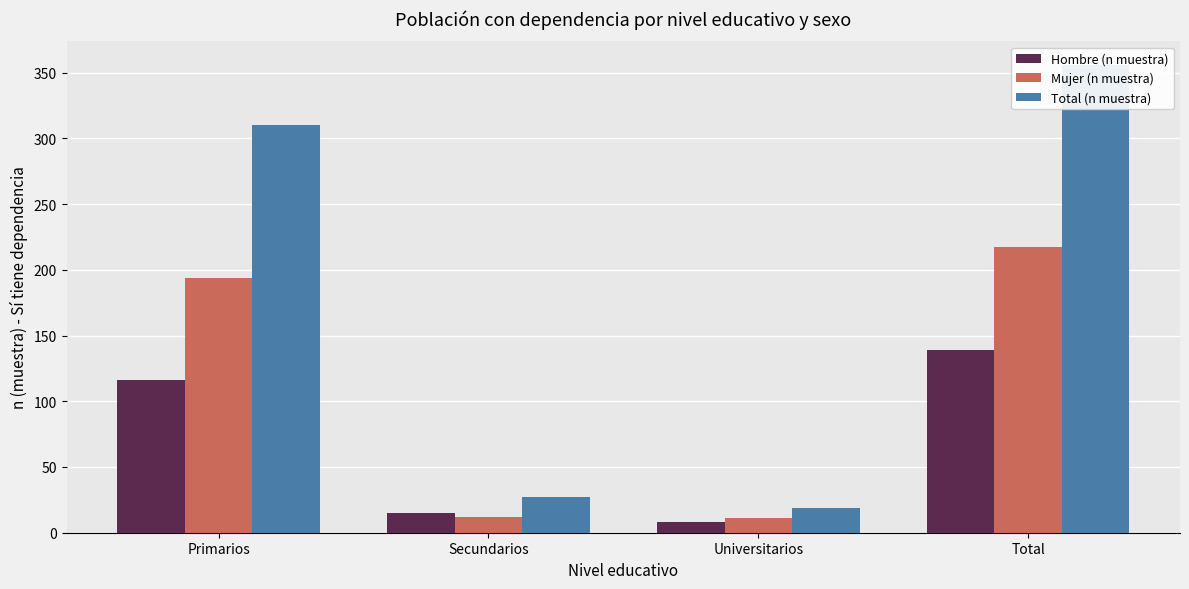

How many data points in Mujer (n muestra) are less than 194?

2